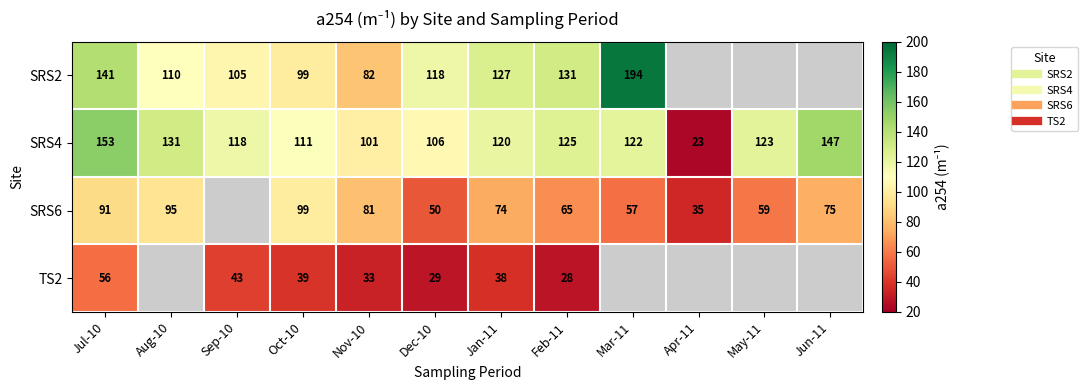

Which series has the widest spread of values?

SRS4